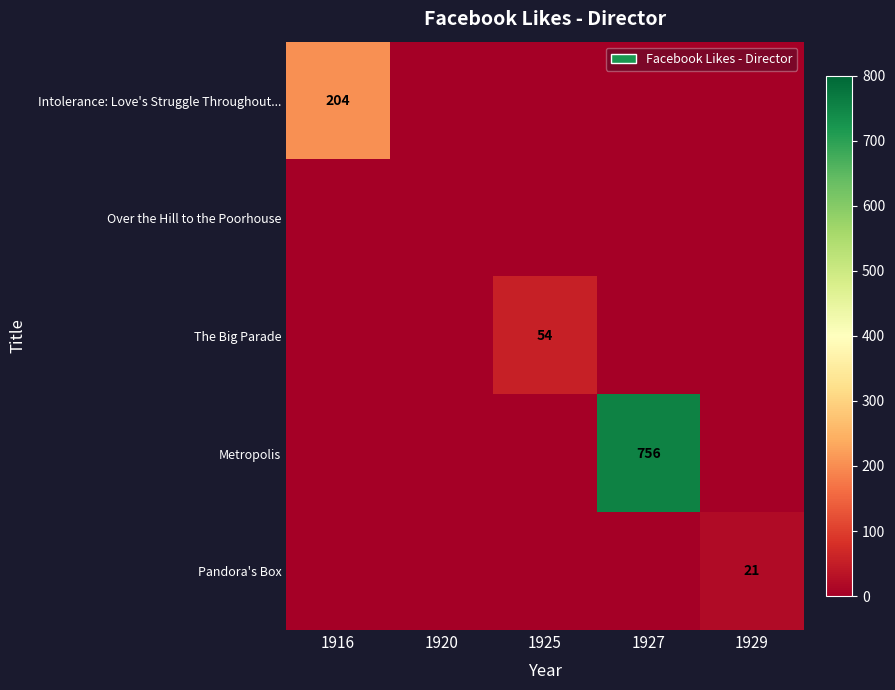

The value of Pandora's Box at 1927 is 0. True or false?

True